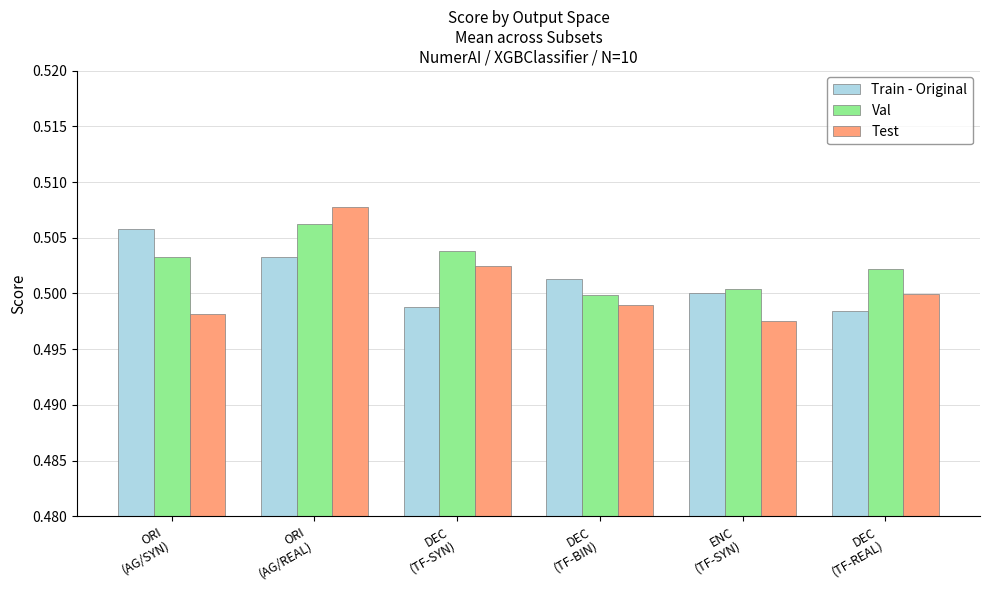

At how many categories does at least one series exceed 0?

6